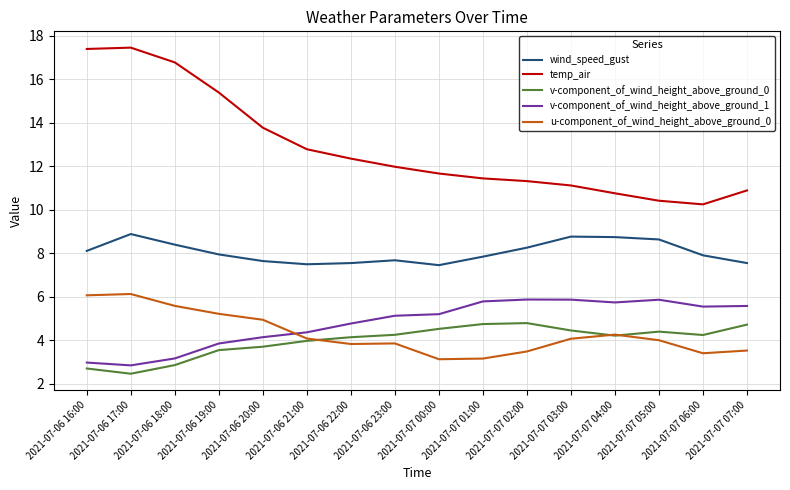

What is the maximum value shown in the chart?

17.4